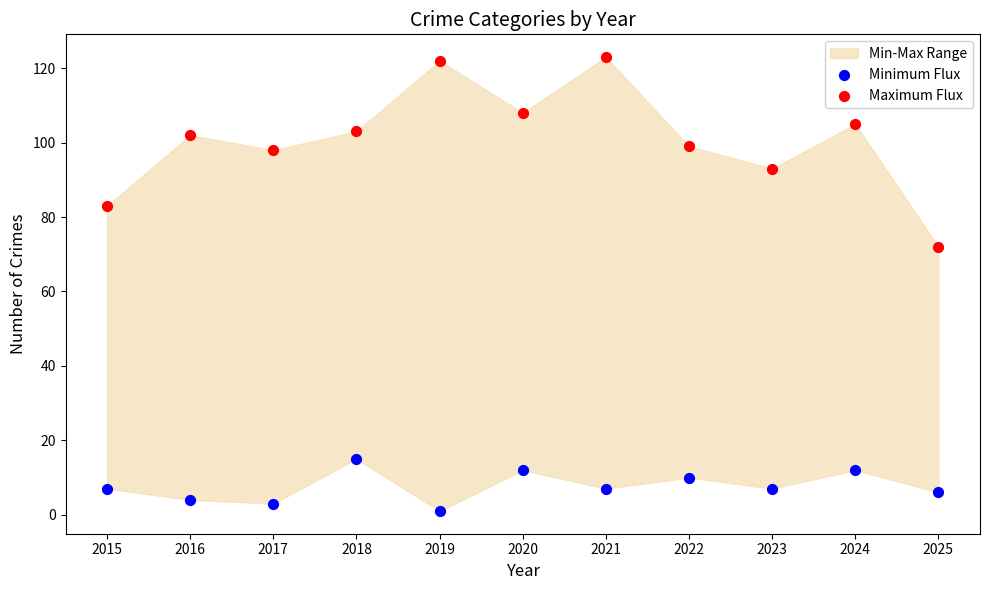

Across all data points, what is the range of Y values (max minus min)?

122